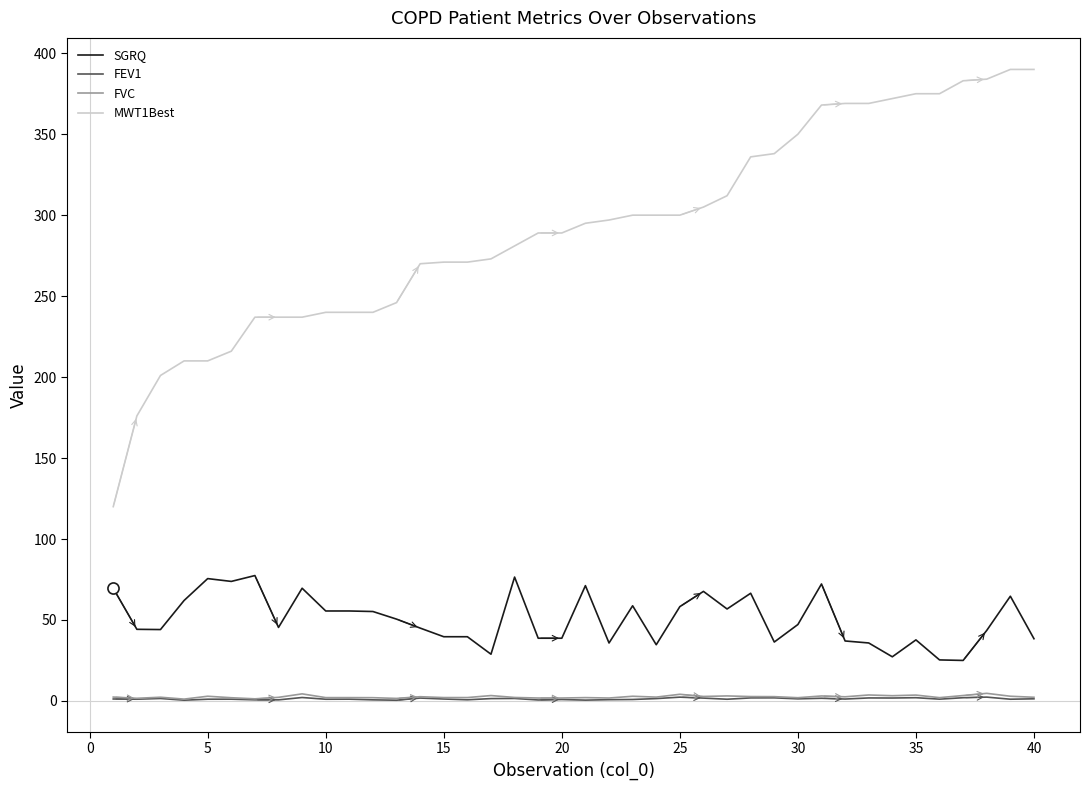

Which series has the widest spread of values?

MWT1Best